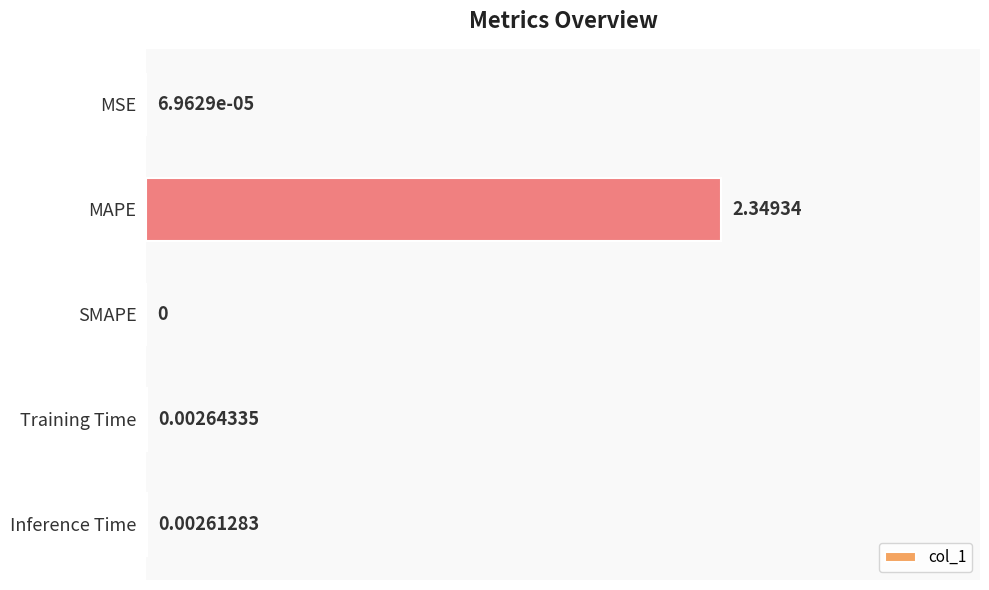

What is the sum of all values?

2.4